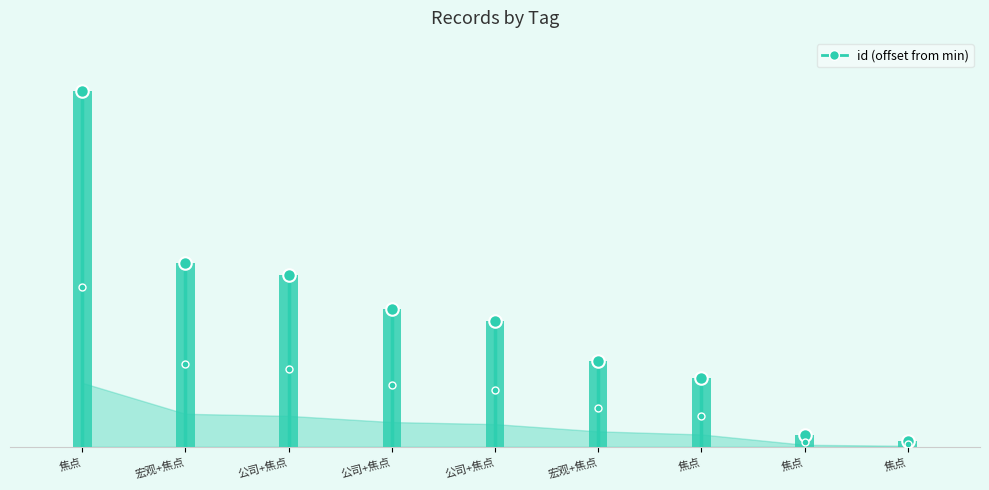

The value at 公司+焦点 is 24. True or false?

True